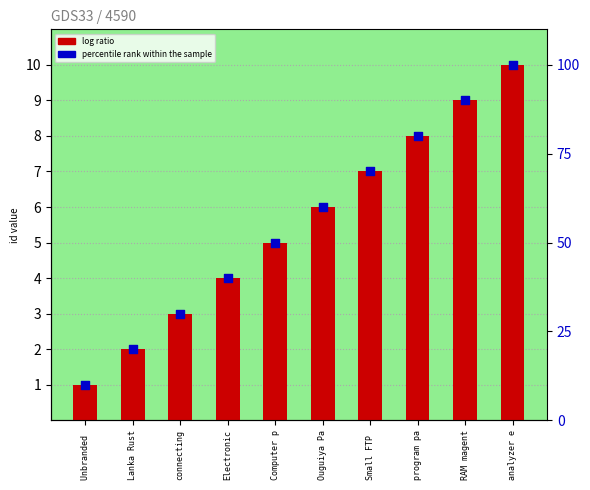

Which series has the largest total across all categories?

percentile rank within the sample